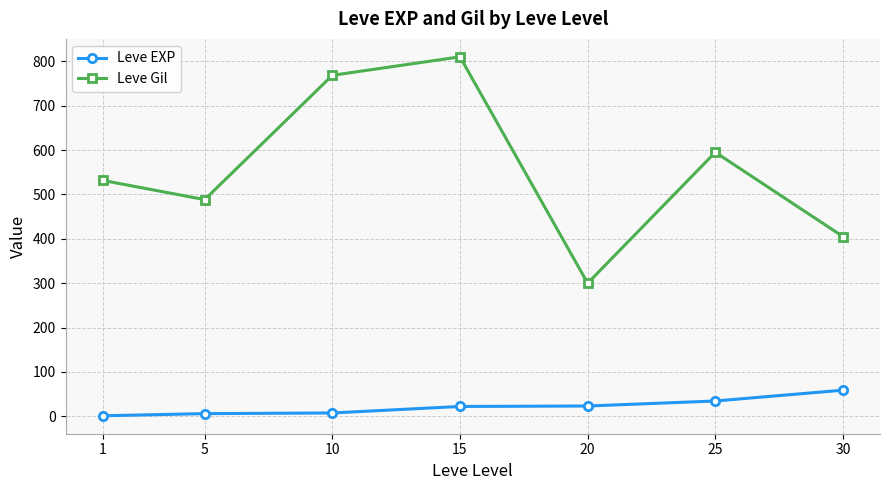

True or false: Leve Gil has a value of 455.5 at 20.

False